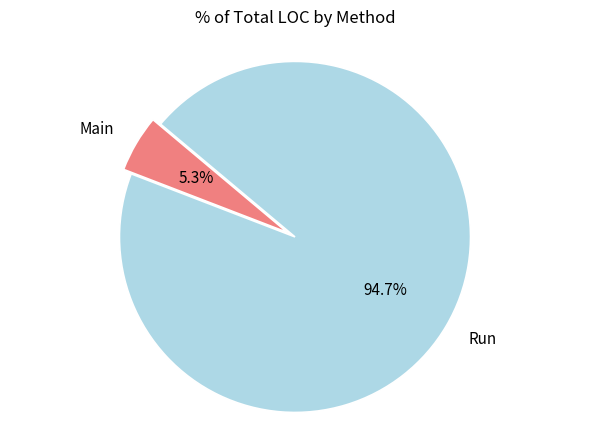

Is there any slice that represents more than half of the pie?

Yes